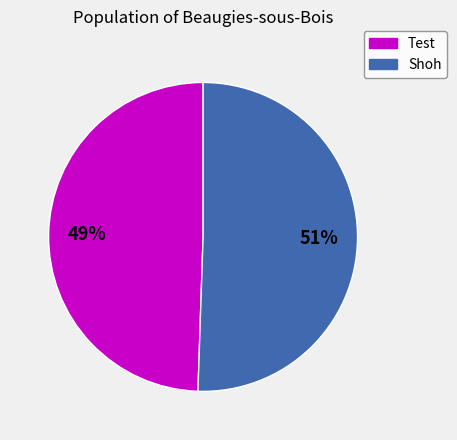

Is it true that Test is 58% of the pie?

False